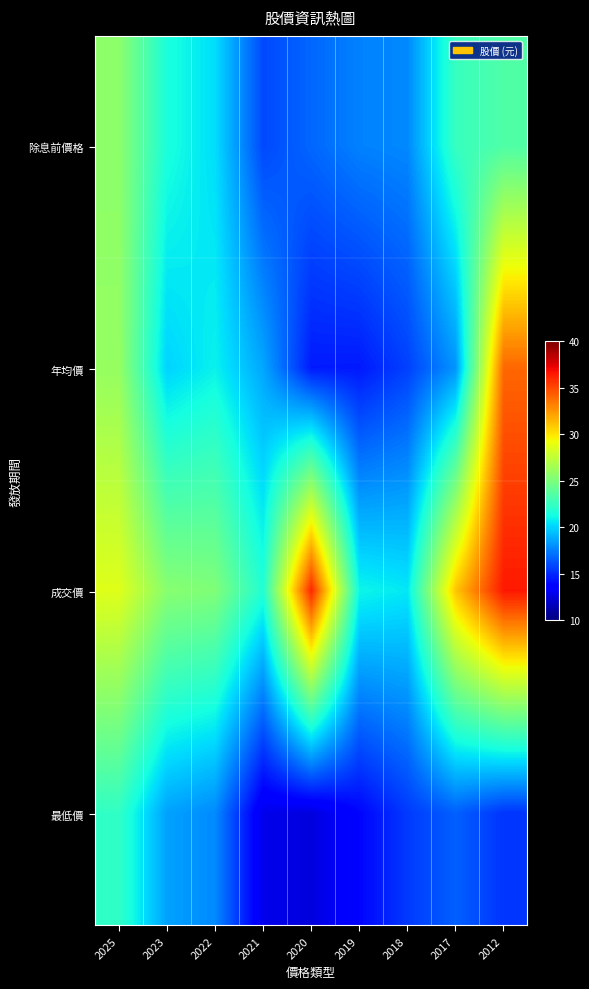

Rank the series at 2025 from highest to lowest value.

成交價, 年均價, 除息前價格, 最低價